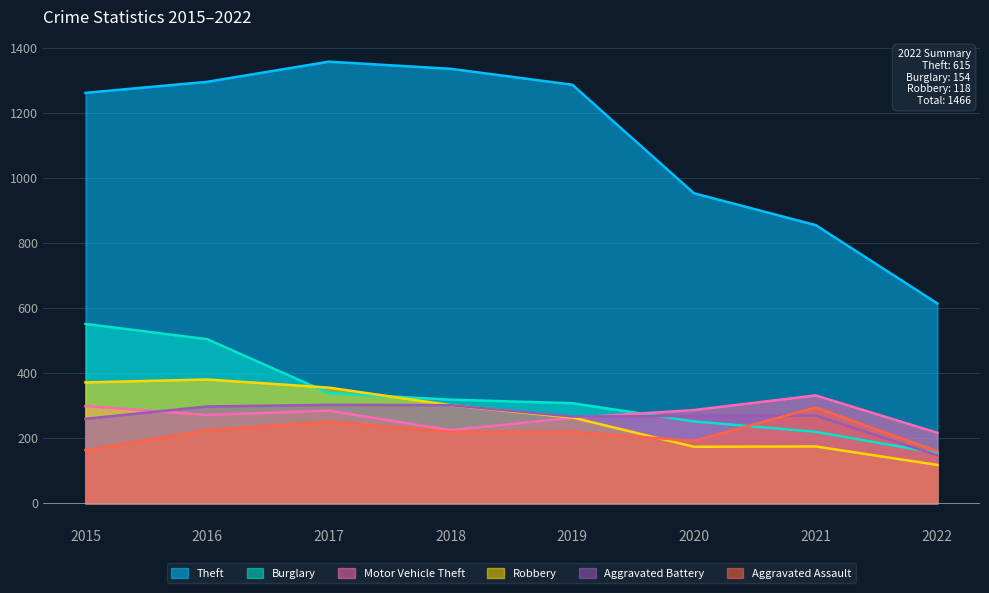

The Theft series shows 162 at 2022. True or false?

False